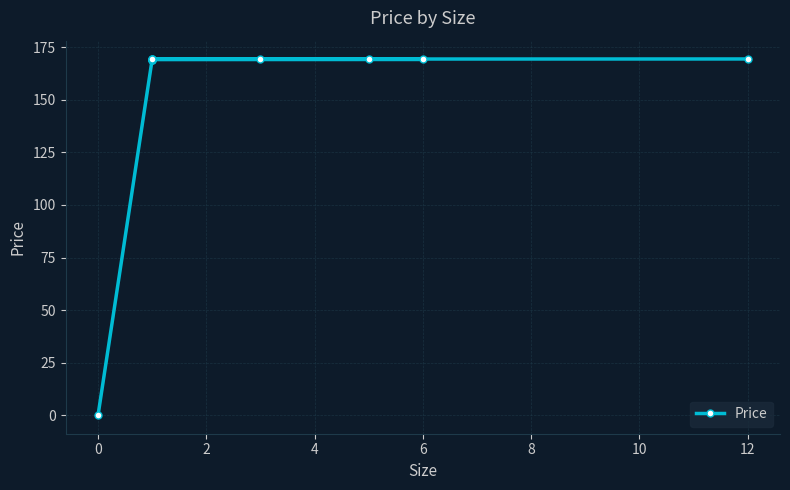

Is it true that the value at 4 is 169.1?

True